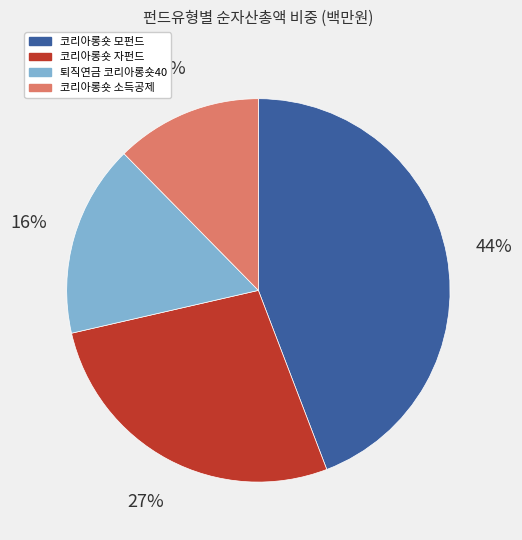

Is there a majority slice in this chart?

No